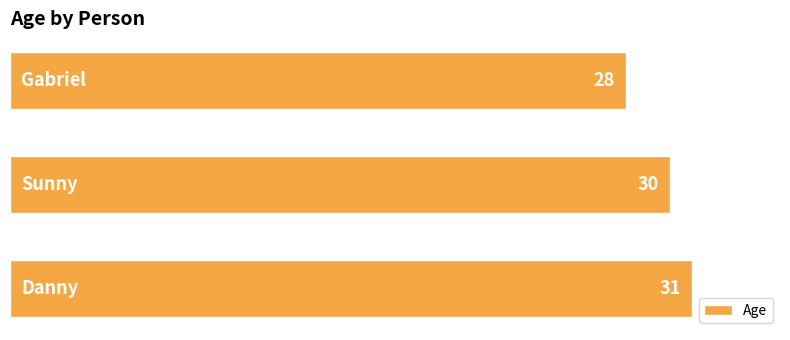

What is the greatest value displayed?

31